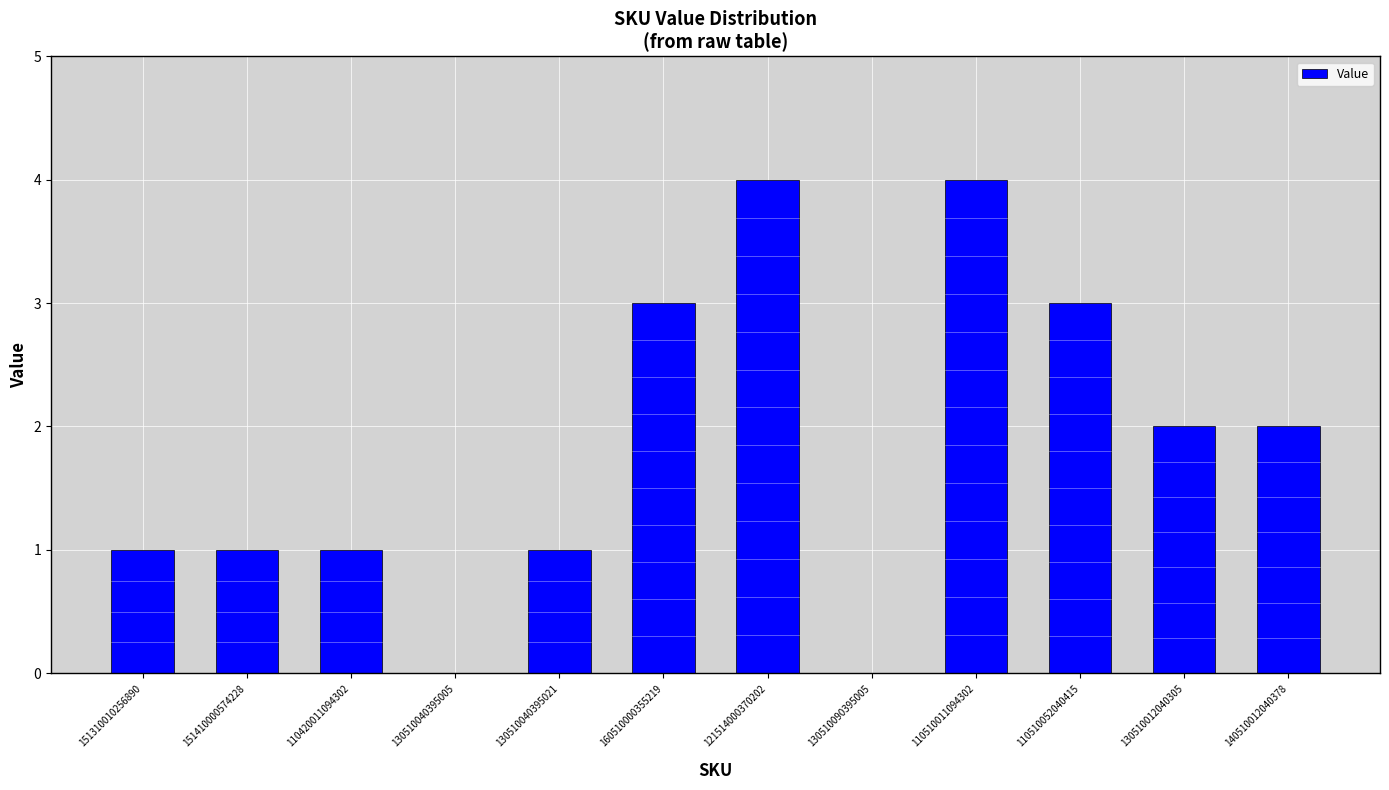

What is the greatest value displayed?

4